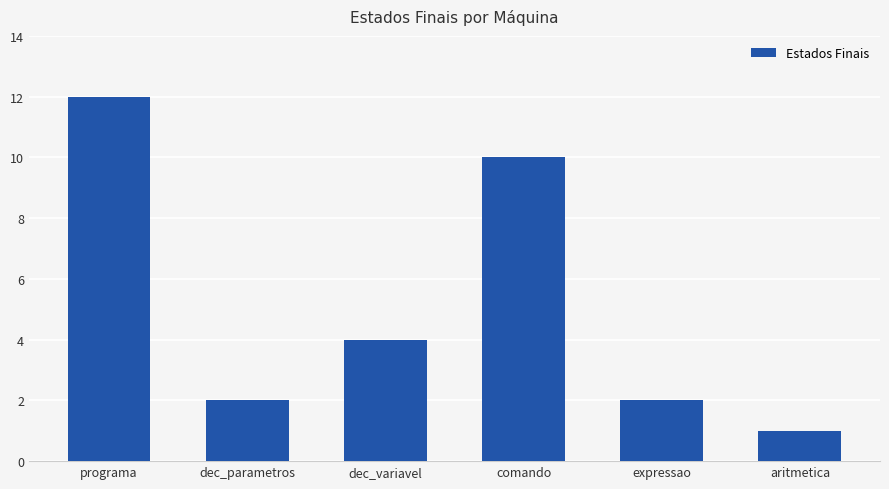

Which label corresponds to the largest value in the chart?

programa